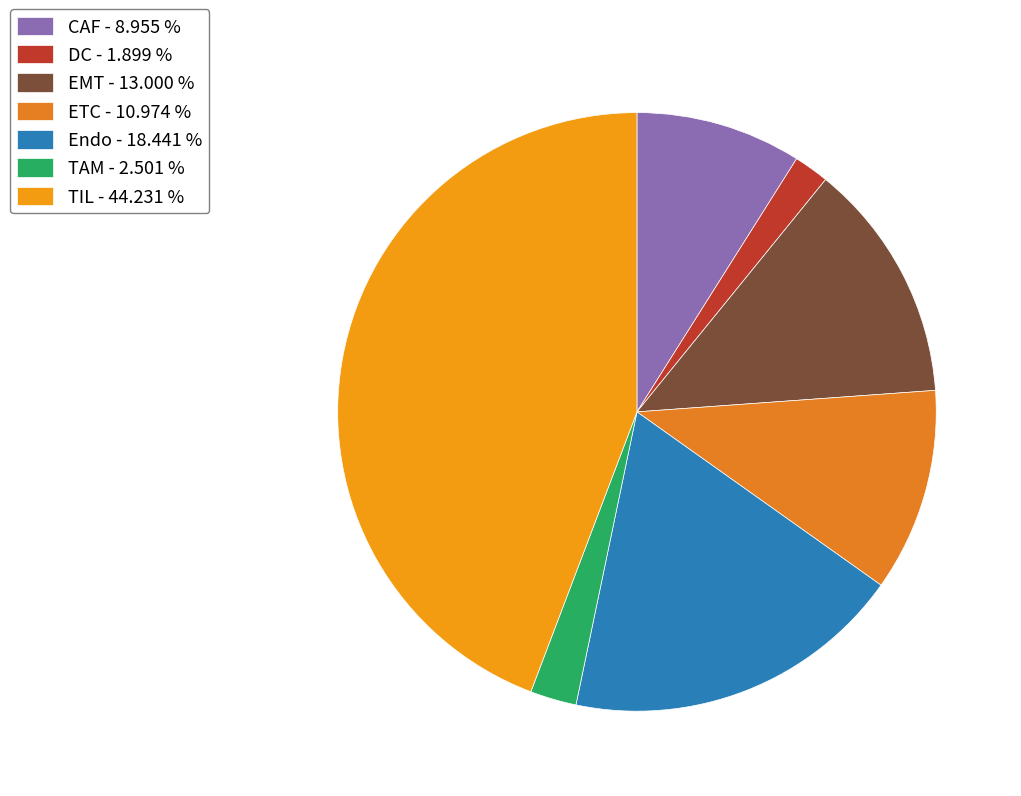

Is there a majority slice in this chart?

No